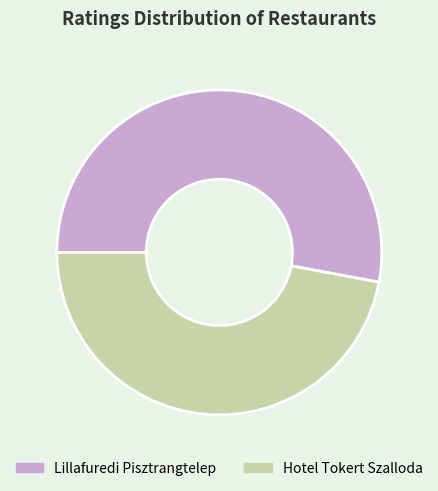

Is the sum of Hotel Tokert Szalloda and Lillafuredi Pisztrangtelep greater than half?

Yes